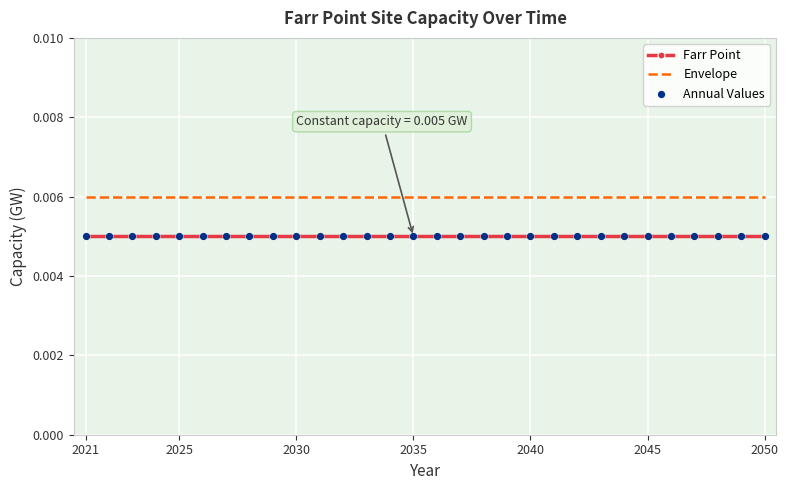

List the series in order of their overall mean, highest first.

Envelope, Farr Point